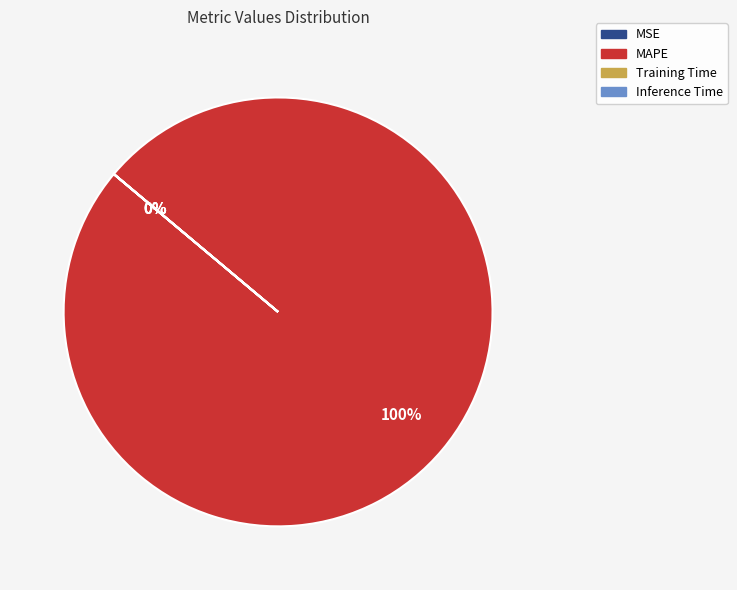

How many segments does this pie chart have?

4